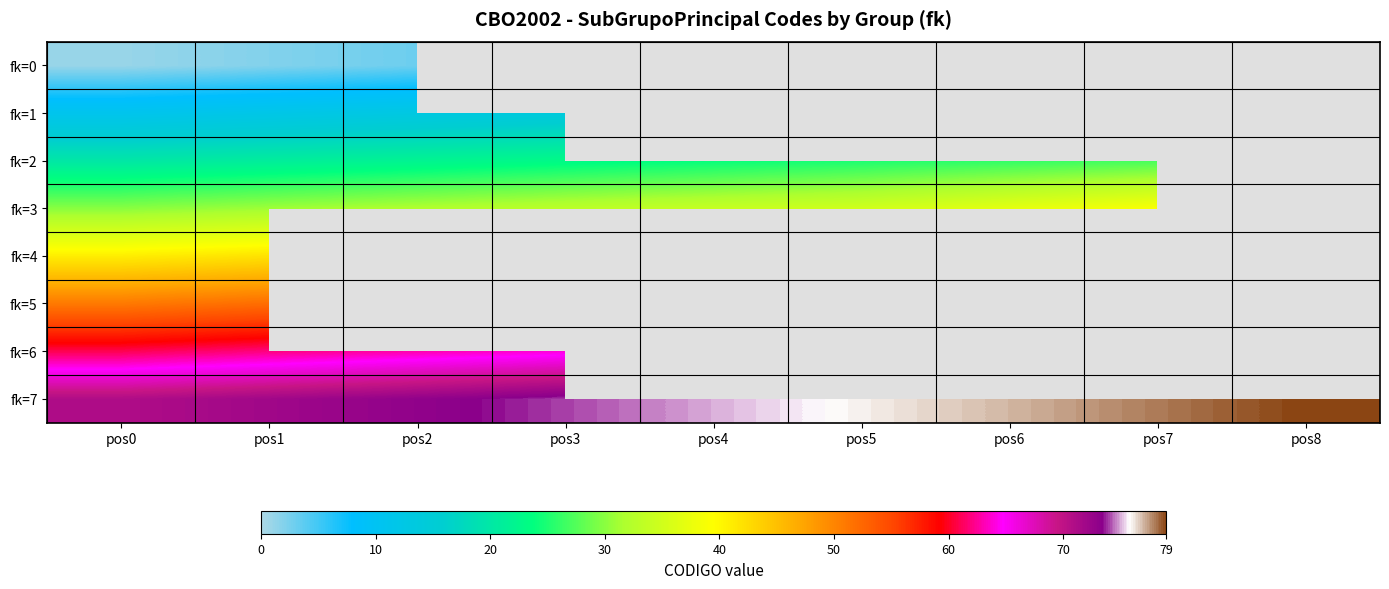

What is the maximum value for fk=2?

27.0